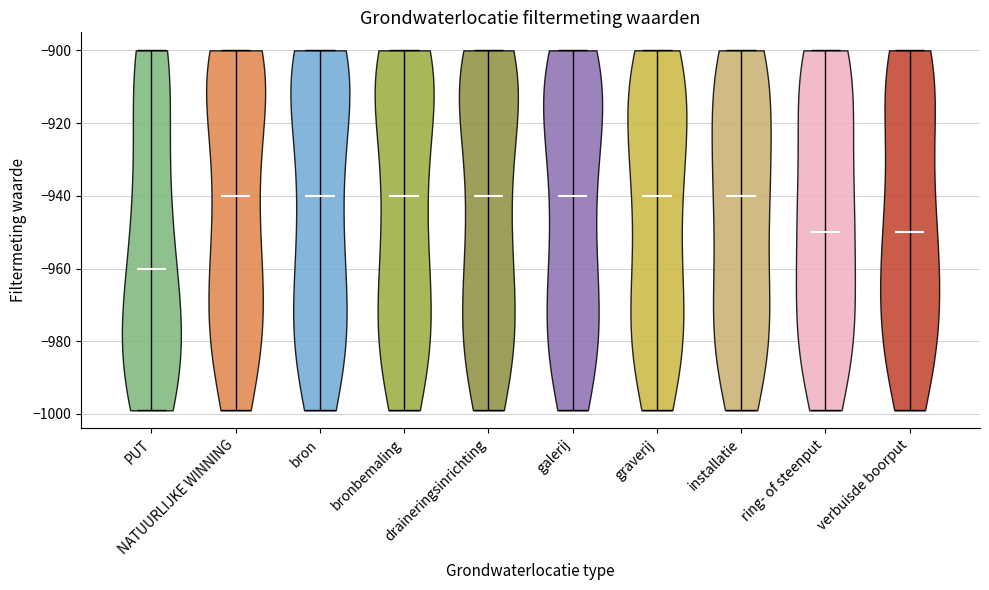

Where does the median line of the violin for galerij sit on the y-axis? The values are not printed on the chart, so give them approximately, as read against the axis.

-940